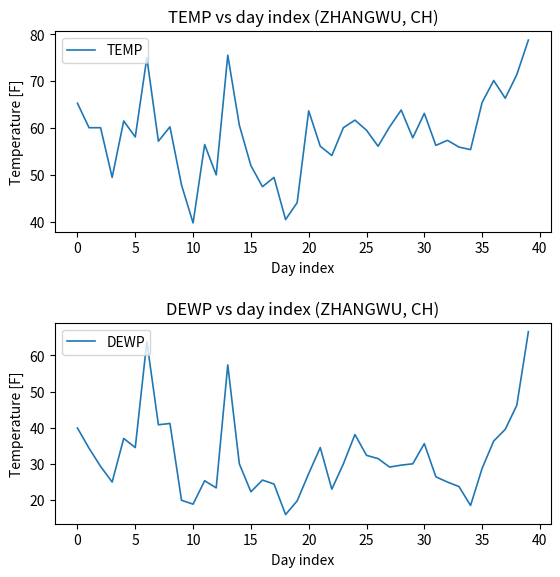

What is the difference between the maximum and second lowest values in the DEWP series?

48.1